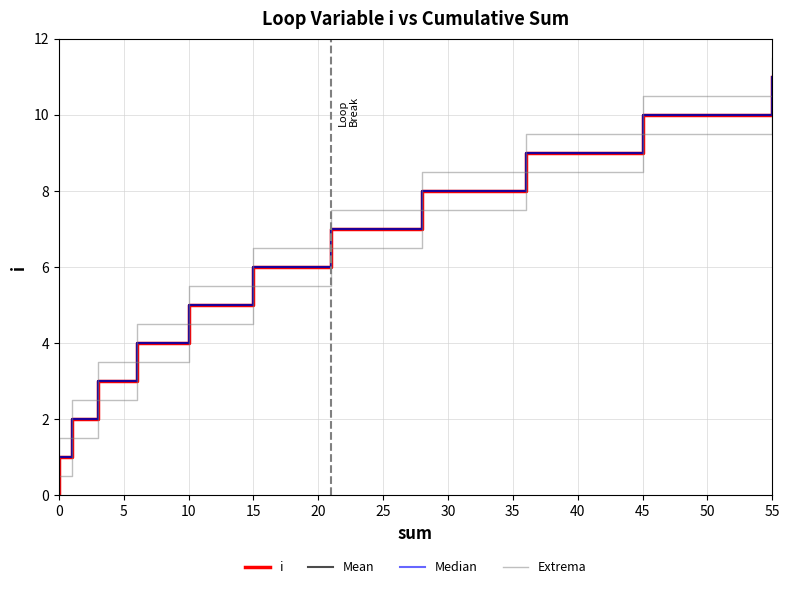

True or false: Median and Extrema intersect in this chart.

False